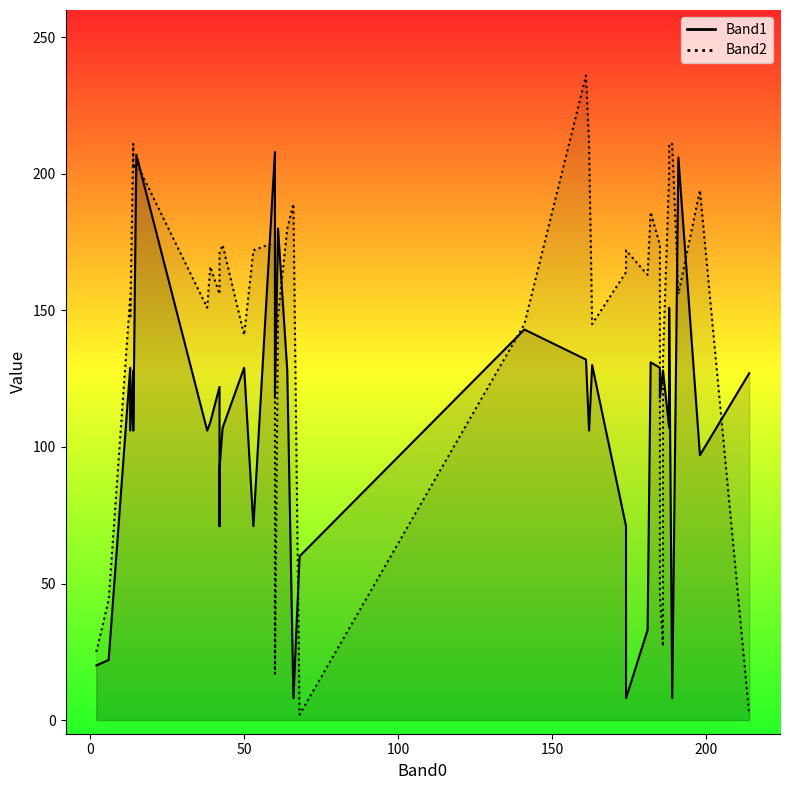

Rank the series at 38 from lowest to highest value.

Band1, Band2